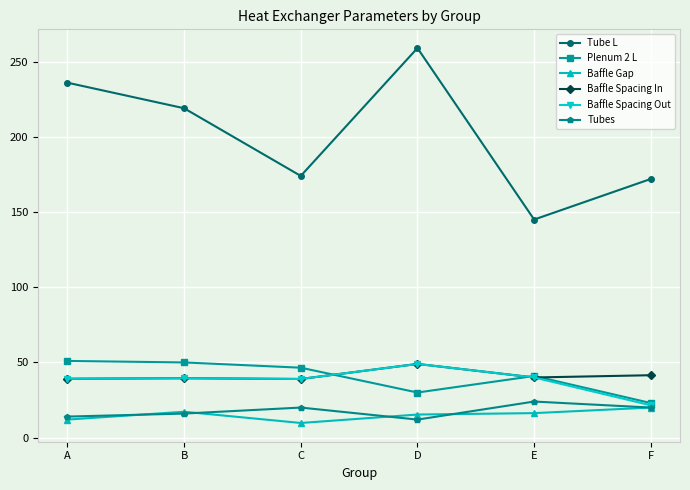

The value of Tubes at F is 32.2. True or false?

False